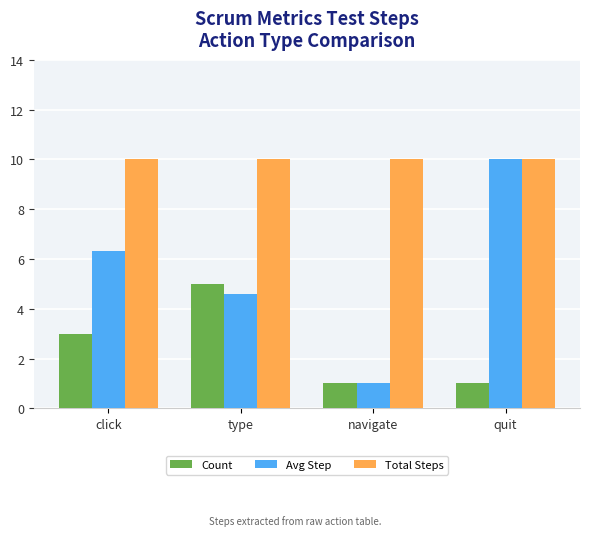

What is the value of the Avg Step bar at the 1st from the left?

6.3